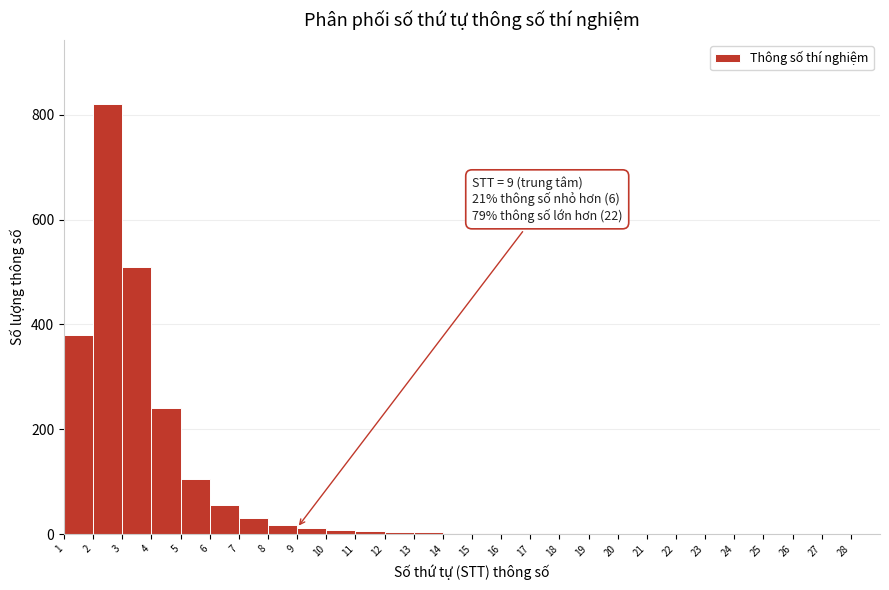

Over which range of the x-axis is the bar tallest?

2 to 3